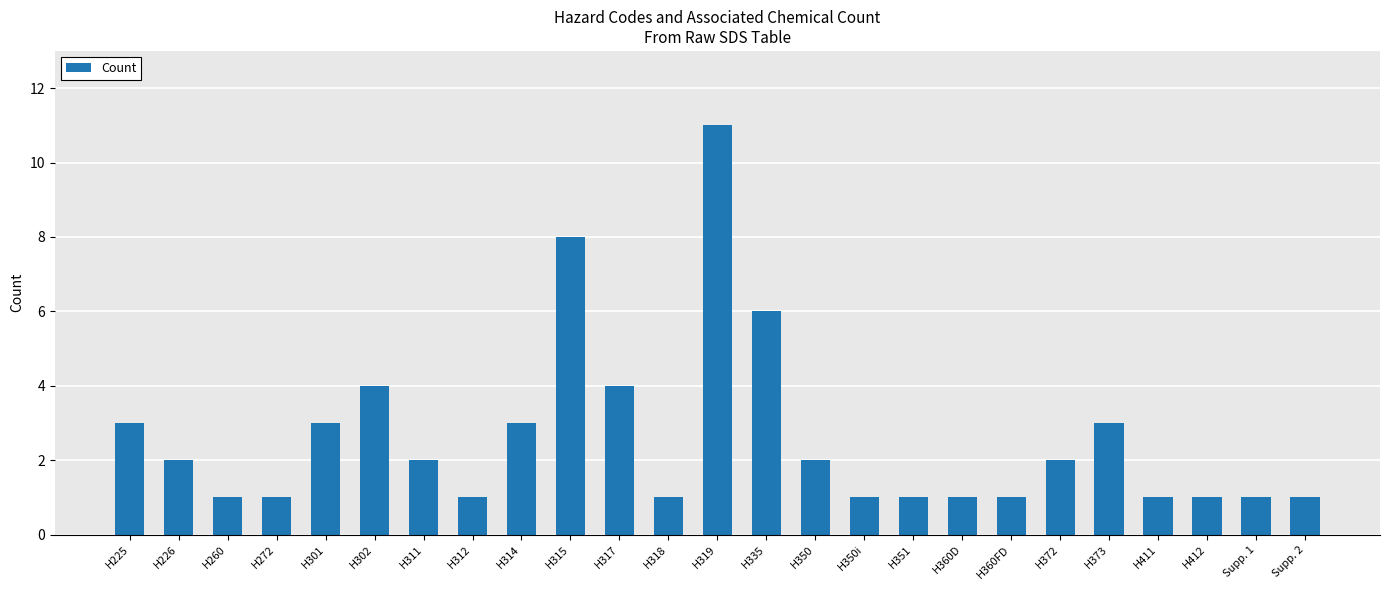

Reading right to left, transcribe all the data shown in this chart.

1	1	1	1	3	2	1	1	1	1	2	6	11	1	4	8	3	1	2	4	3	1	1	2	3